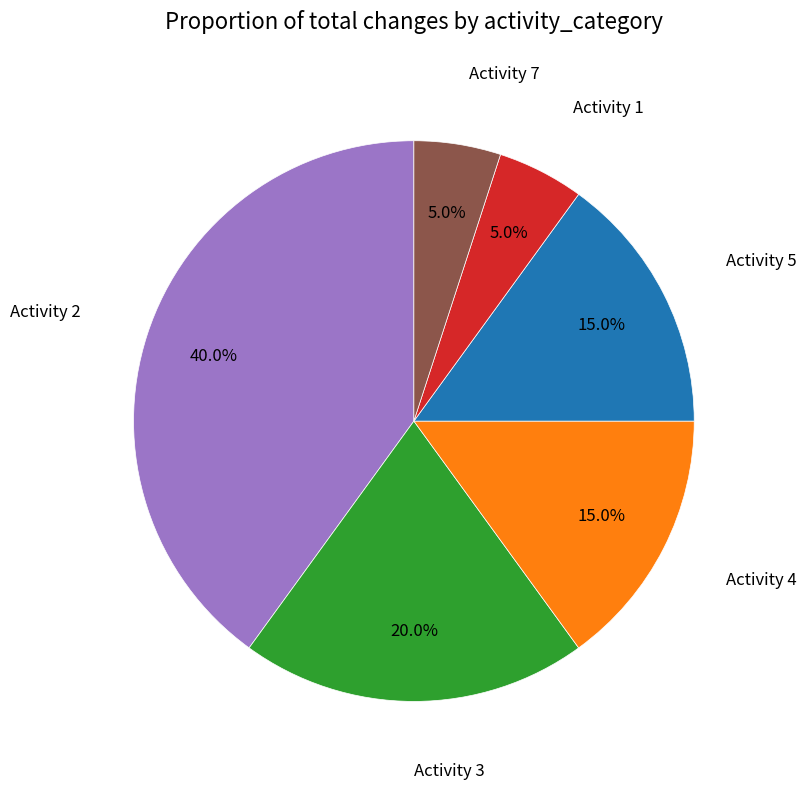

Is there a majority slice in this chart?

No